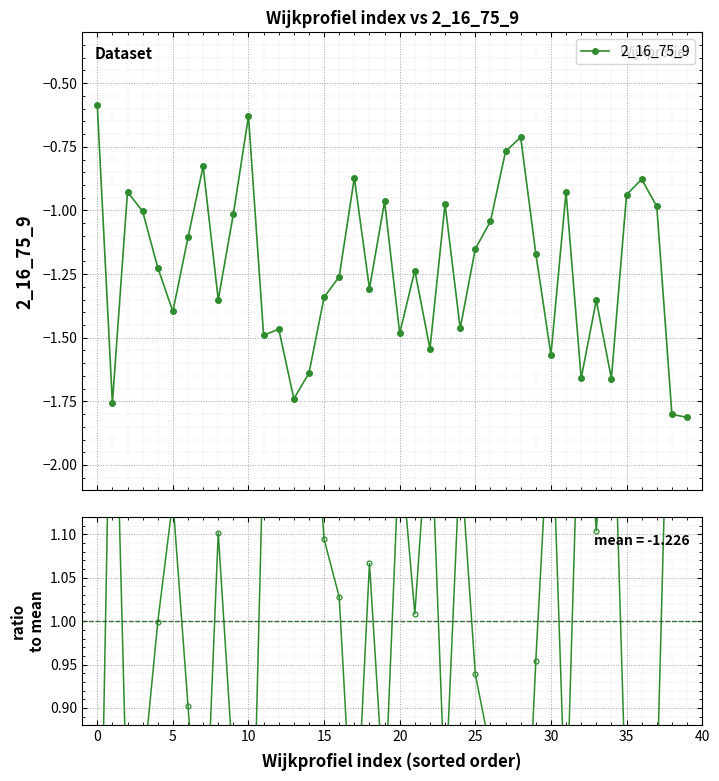

Is the value of ratio to mean at 33 greater than the value of 2_16_75_9 at 12?

Yes